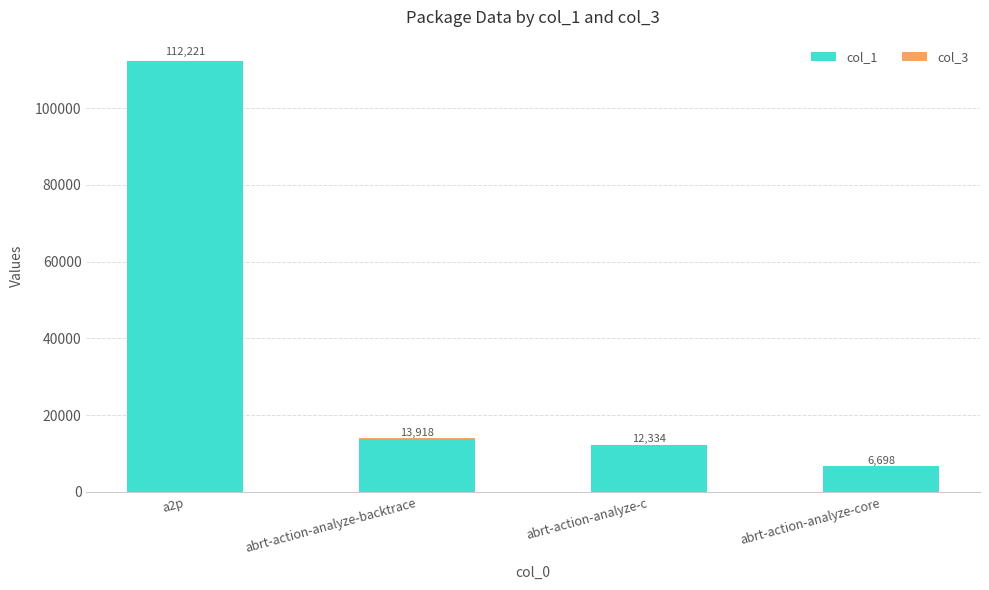

At which label does col_1 reach its peak?

a2p